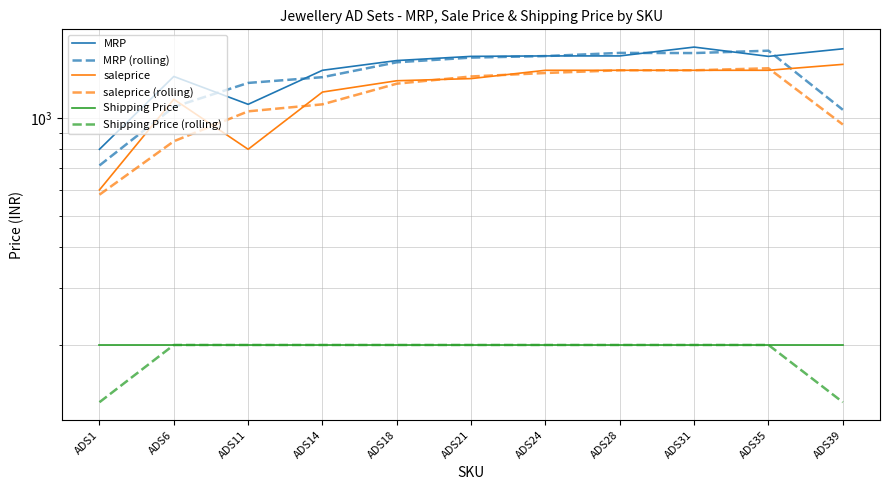

At ADS11, list the series in order from smallest to largest.

Shipping Price (rolling), Shipping Price, saleprice, saleprice (rolling), MRP, MRP (rolling)